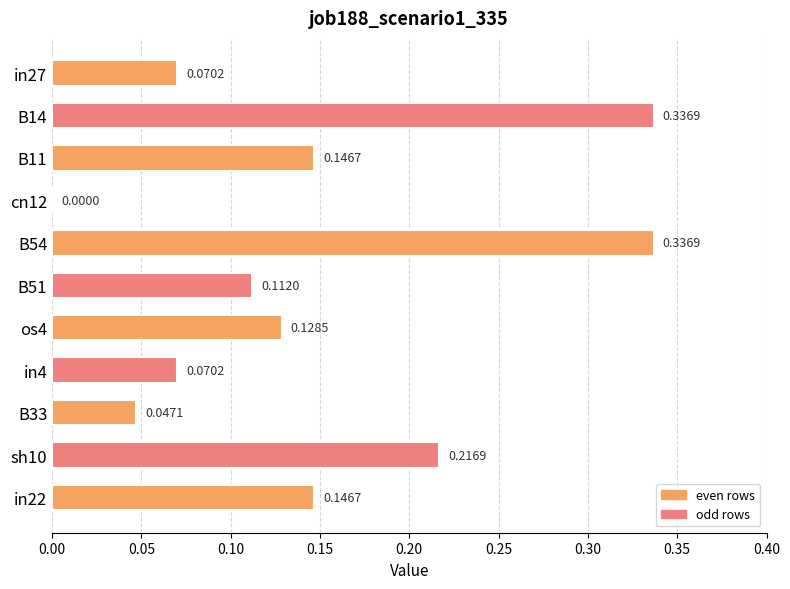

Between in4 and B51, which is larger?

B51